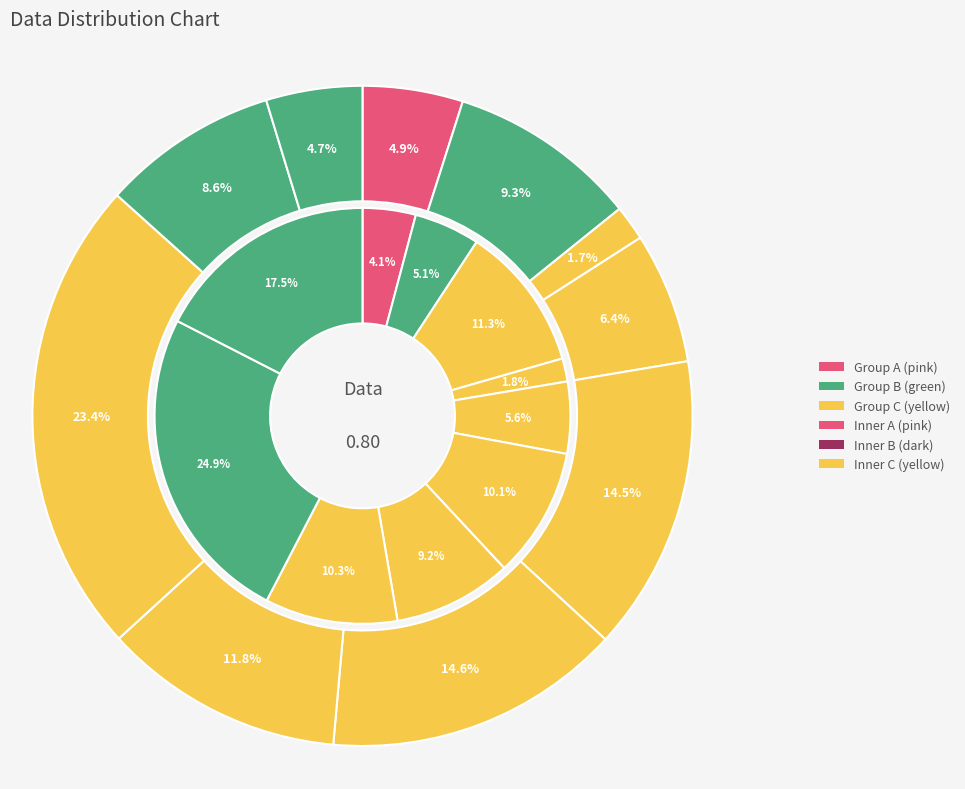

Which category has the biggest portion of the pie?

7